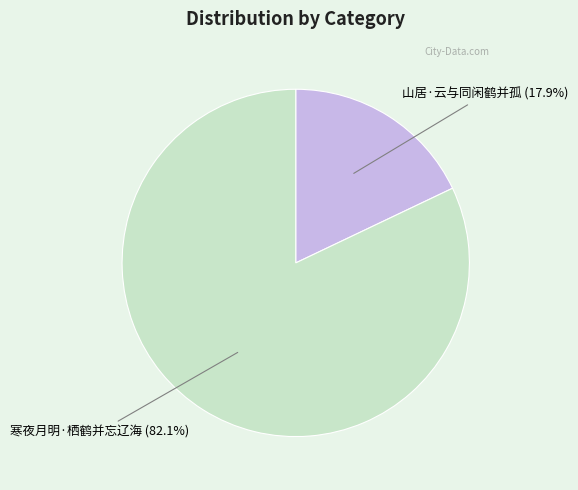

Which slice is the largest?

寒夜月明·栖鹤并忘辽海